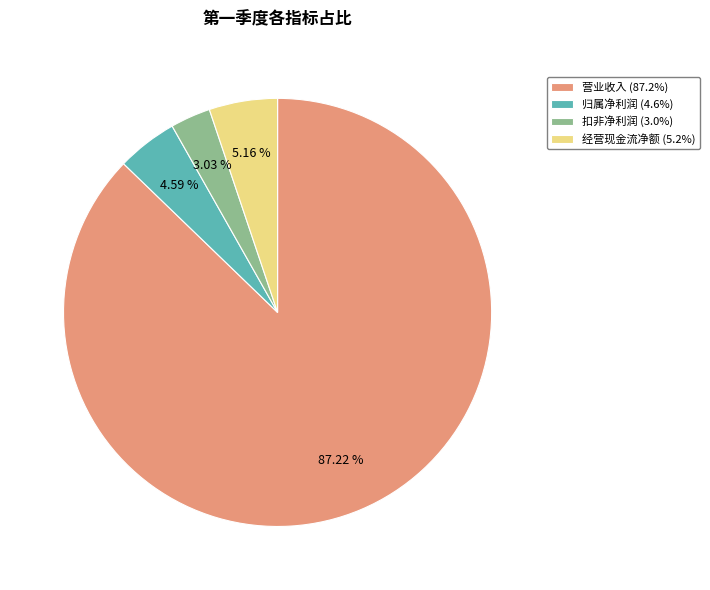

Which category has the biggest portion of the pie?

营业收入 (87.2%)